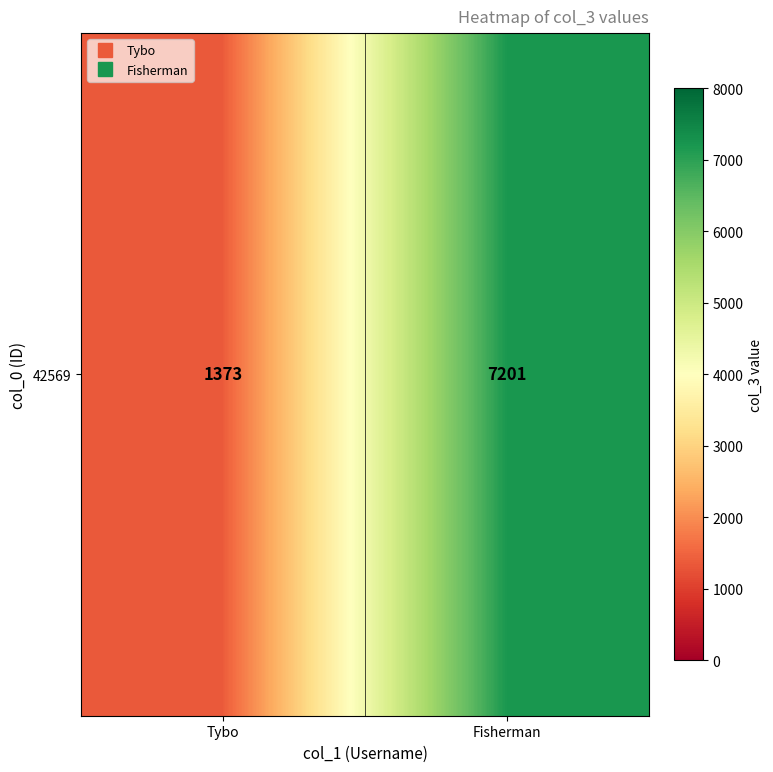

Reading left to right, extract all data points from this chart.

1373	7201